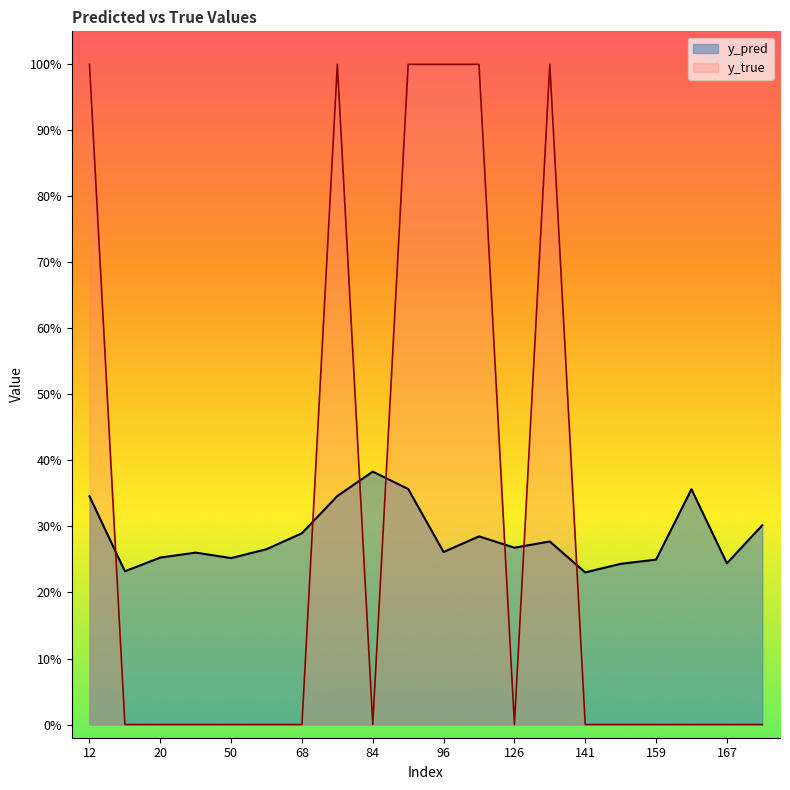

Between 134 and 89, which is larger?

89